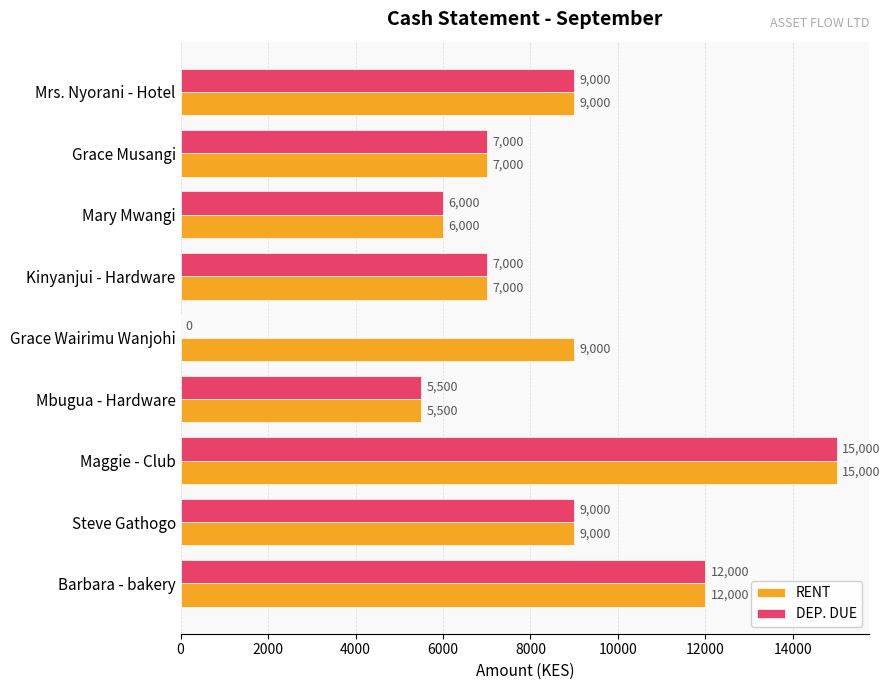

What is the sum of all RENT values?

79500